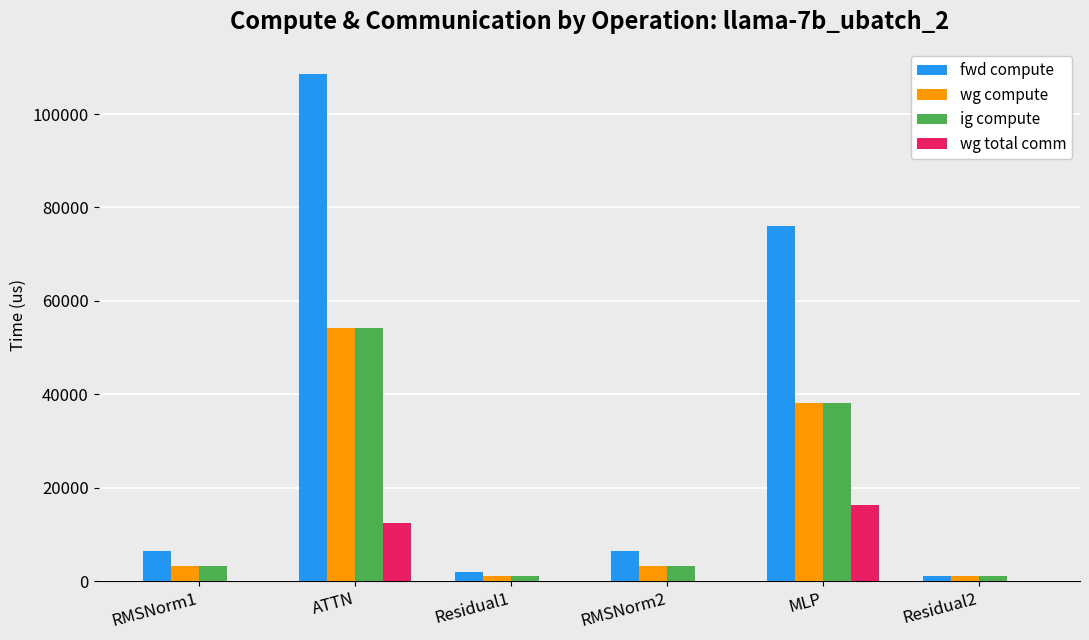

What is the highest value of the ig compute series?

54305.4